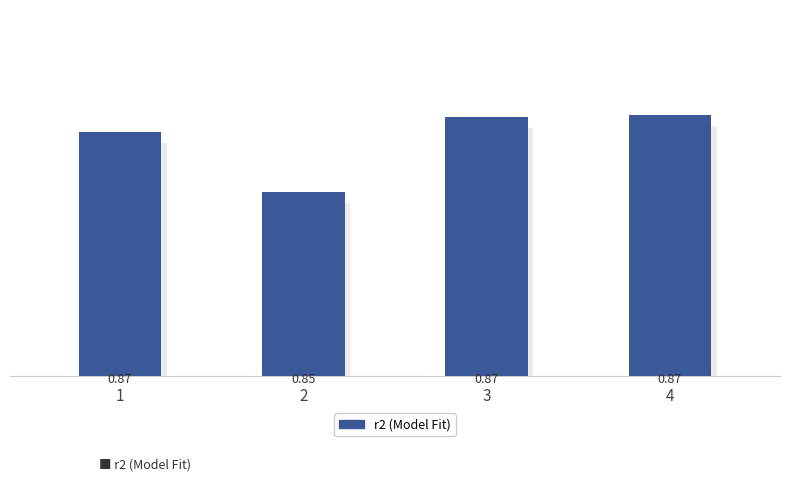

What is the sum of all values?

3.5